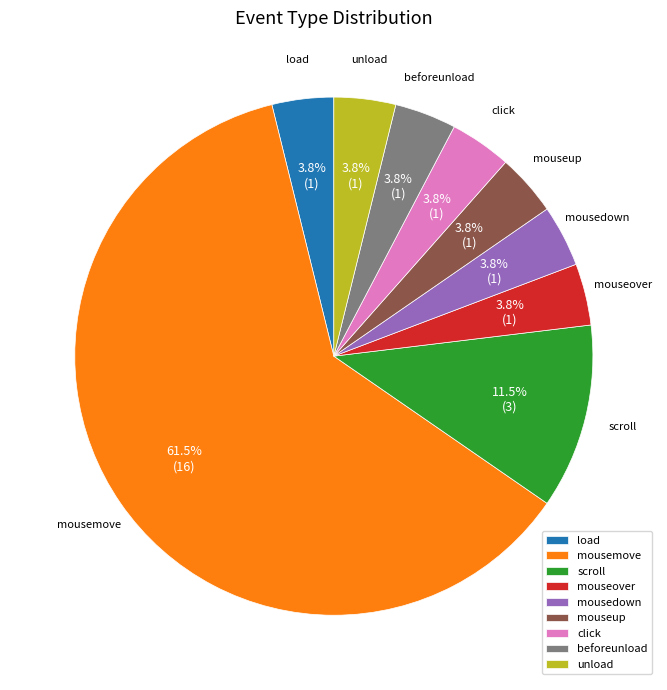

To the nearest percent, what is the difference between the largest and smallest slice percentages?

58%